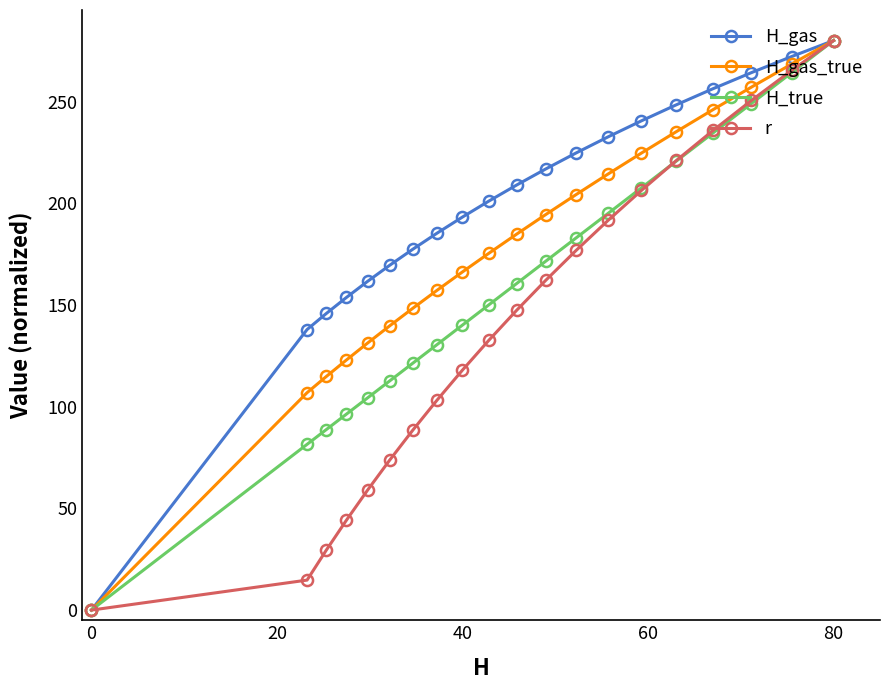

How many lines are shown in the chart?

4